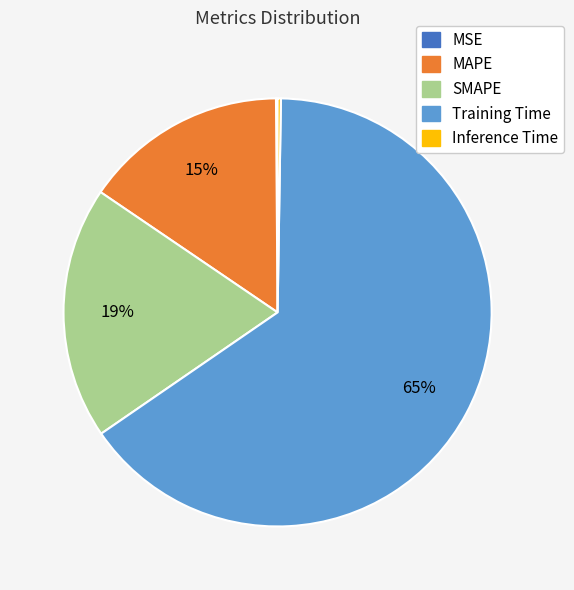

Between Training Time and MAPE, which is larger?

Training Time